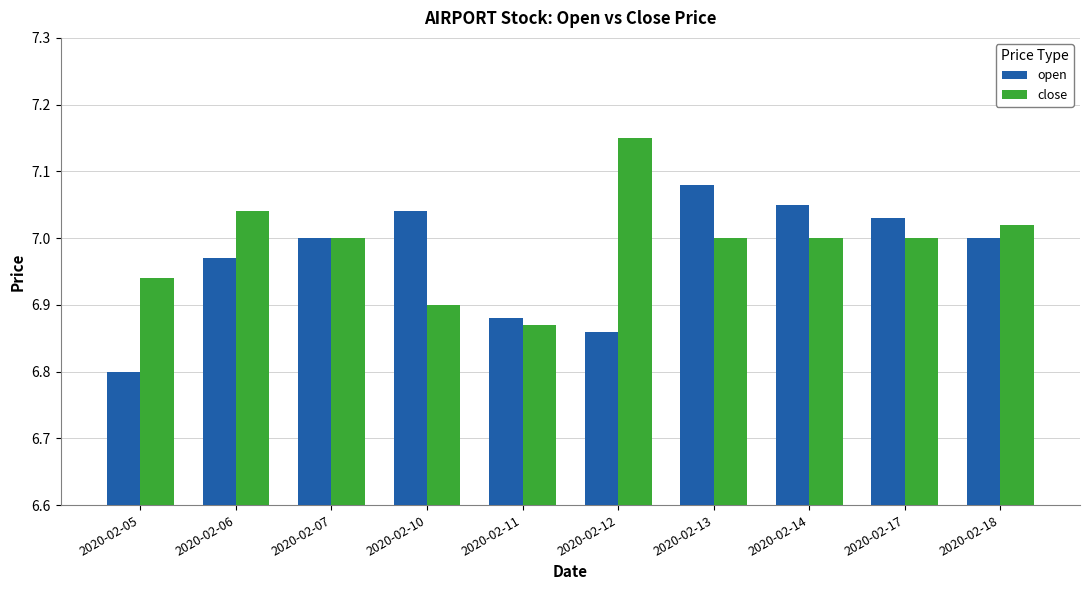

What is the total value across all series at 2020-02-14?

14.1